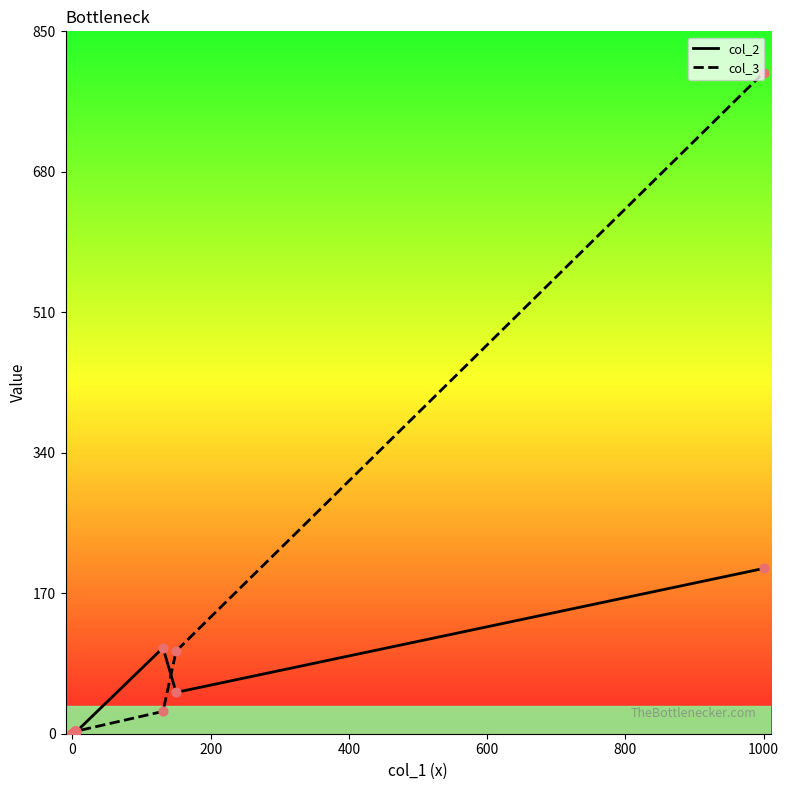

At how many categories does at least one series exceed 739?

1